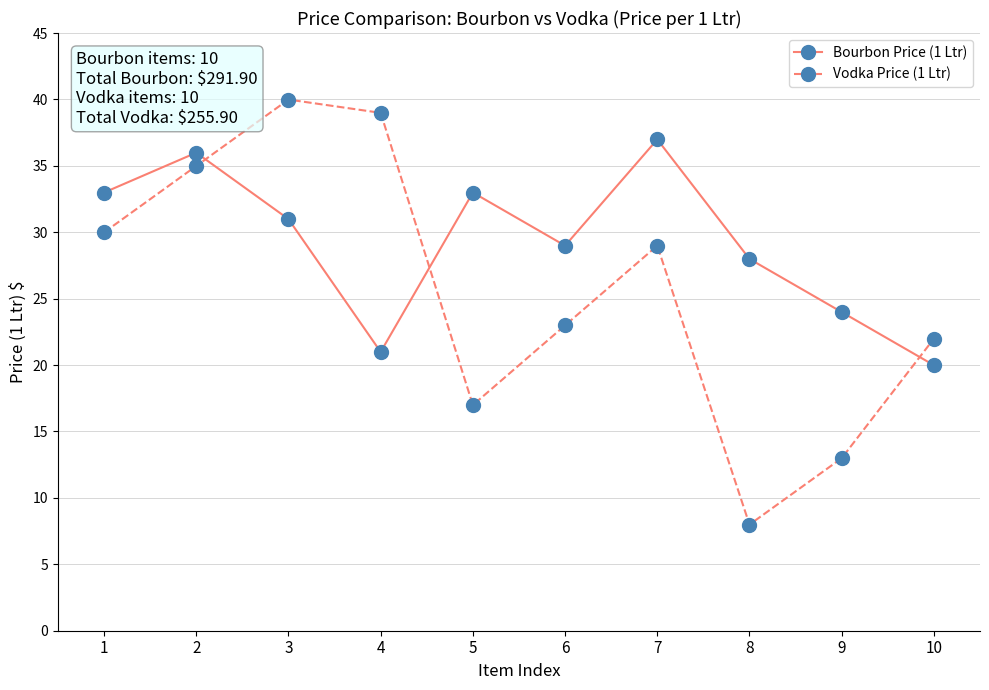

What is the difference between the Vodka Price (1 Ltr) values at 8 and 4?

31.0